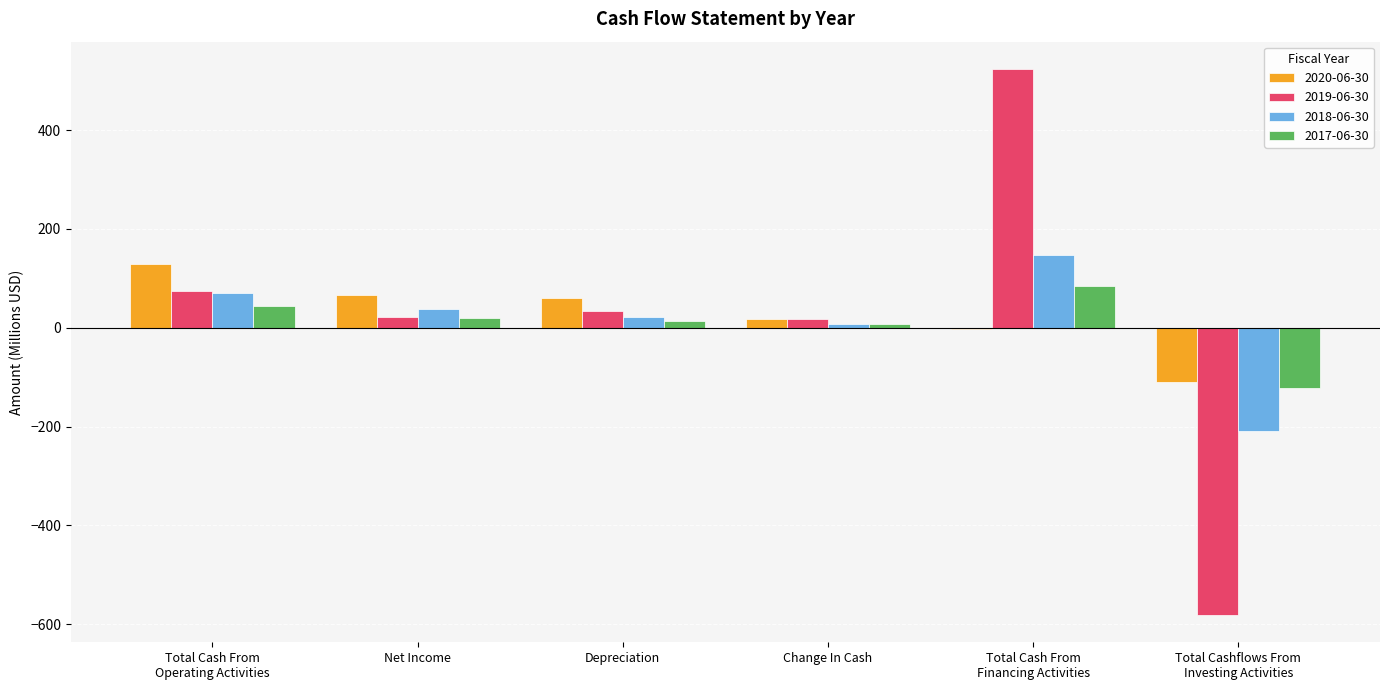

What is the maximum value for 2019-06-30?

523.8